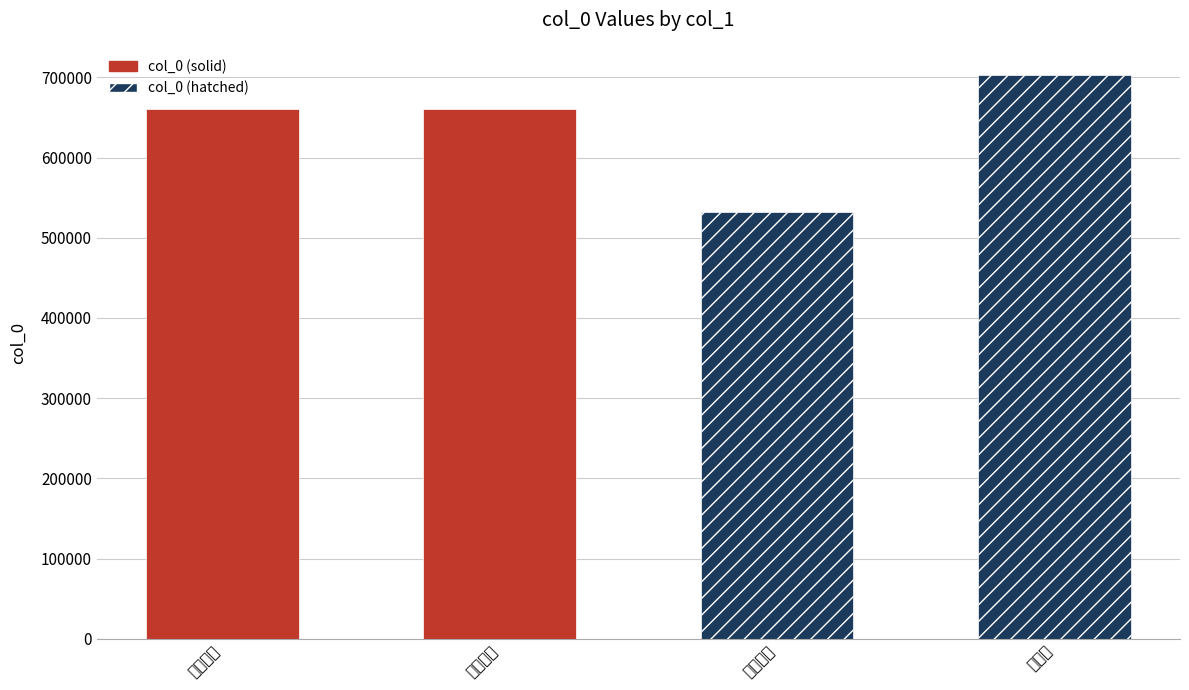

What is the greatest value displayed?

703030